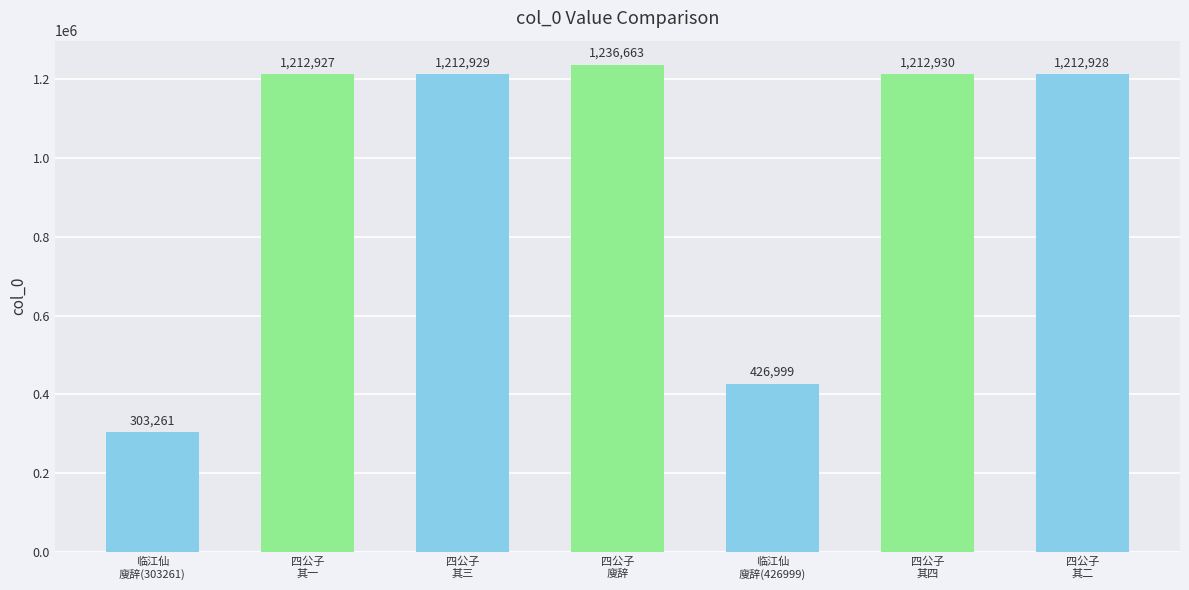

Which has a higher value, 临江仙
廋辞(303261) or 四公子
其三?

四公子
其三